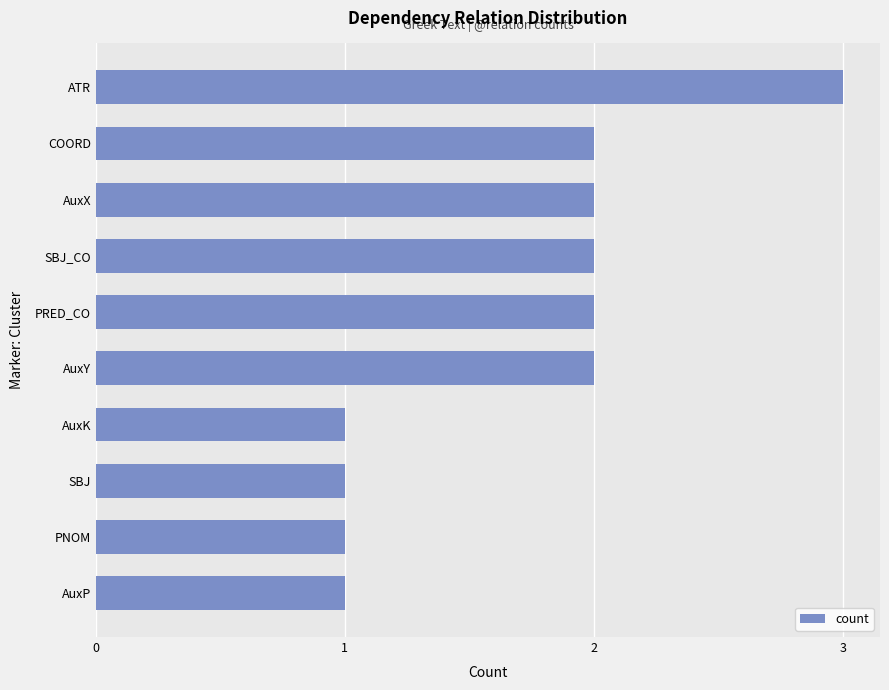

What is the difference between the maximum and minimum values?

2